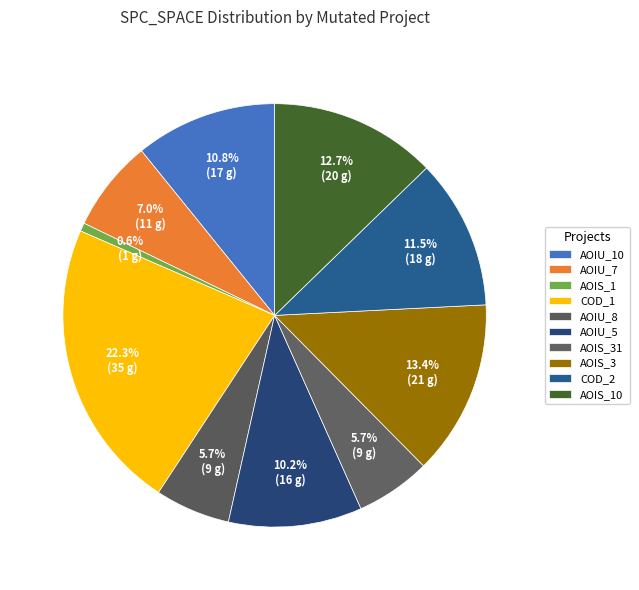

How many segments does this pie chart have?

10